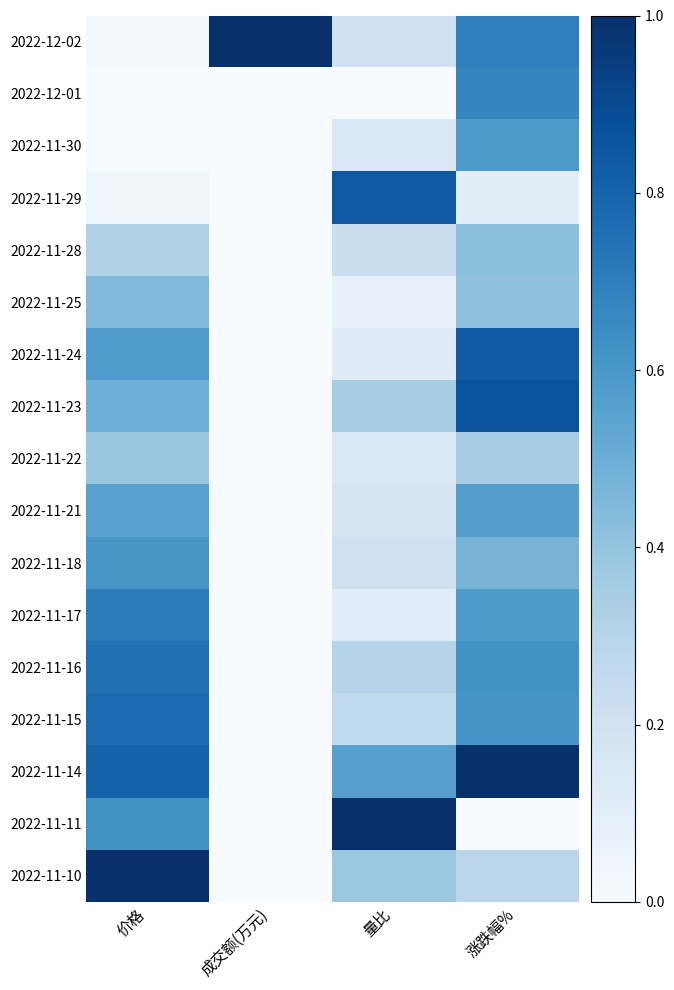

At 量比, list the series in order from largest to smallest.

2022-11-11, 2022-11-29, 2022-11-14, 2022-11-10, 2022-11-23, 2022-11-16, 2022-11-15, 2022-11-28, 2022-12-02, 2022-11-18, 2022-11-21, 2022-11-22, 2022-11-30, 2022-11-24, 2022-11-17, 2022-11-25, 2022-12-01